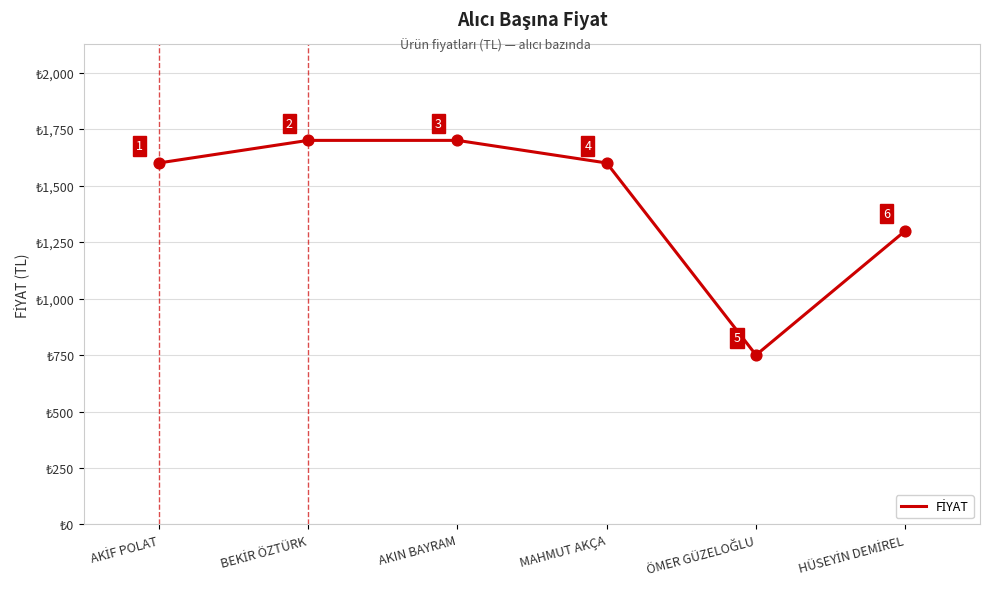

What is the difference between the maximum and second lowest values?

400